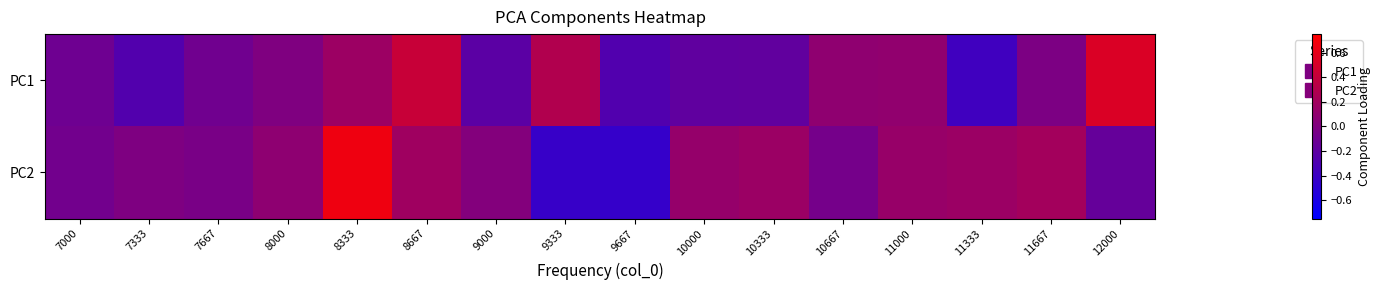

List the series in order of their overall mean, highest first.

PC2, PC1